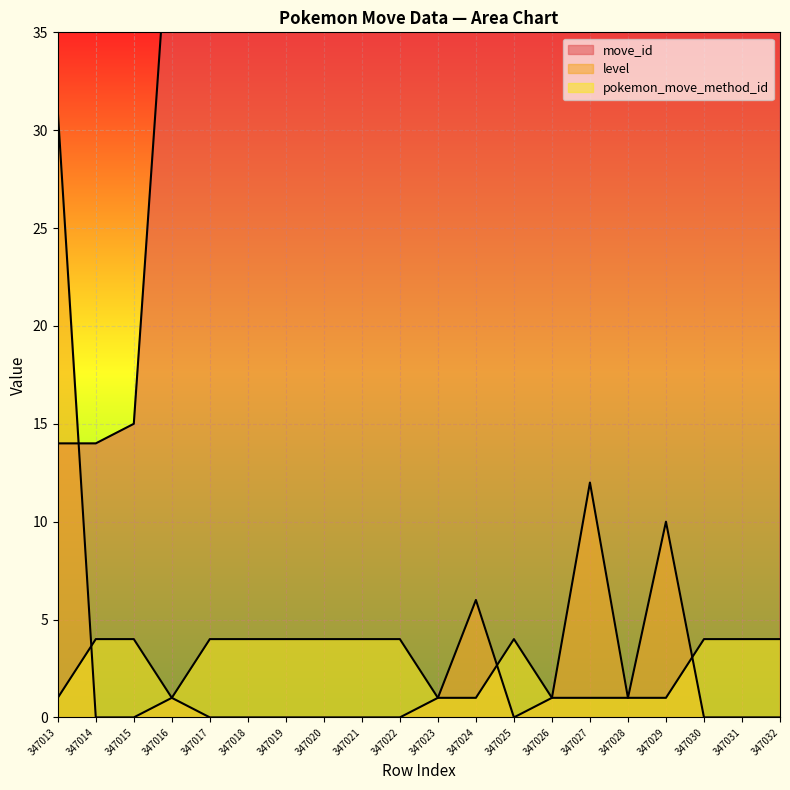

At how many categories does at least one series exceed 87?

12